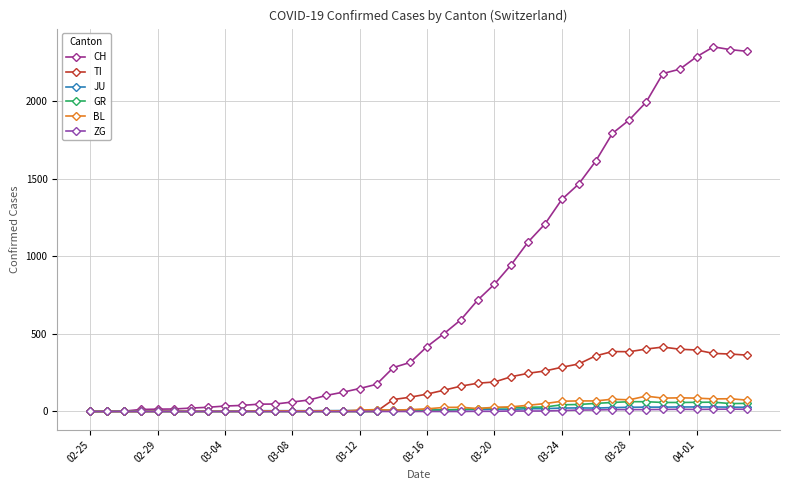

Which series has the largest total across all categories?

CH